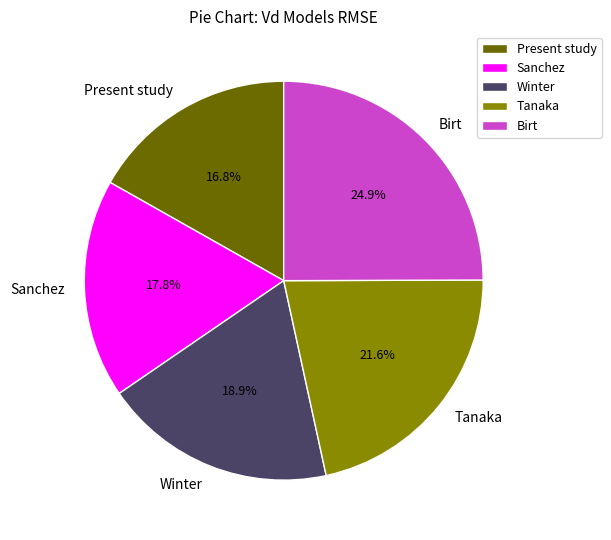

How many segments does this pie chart have?

5